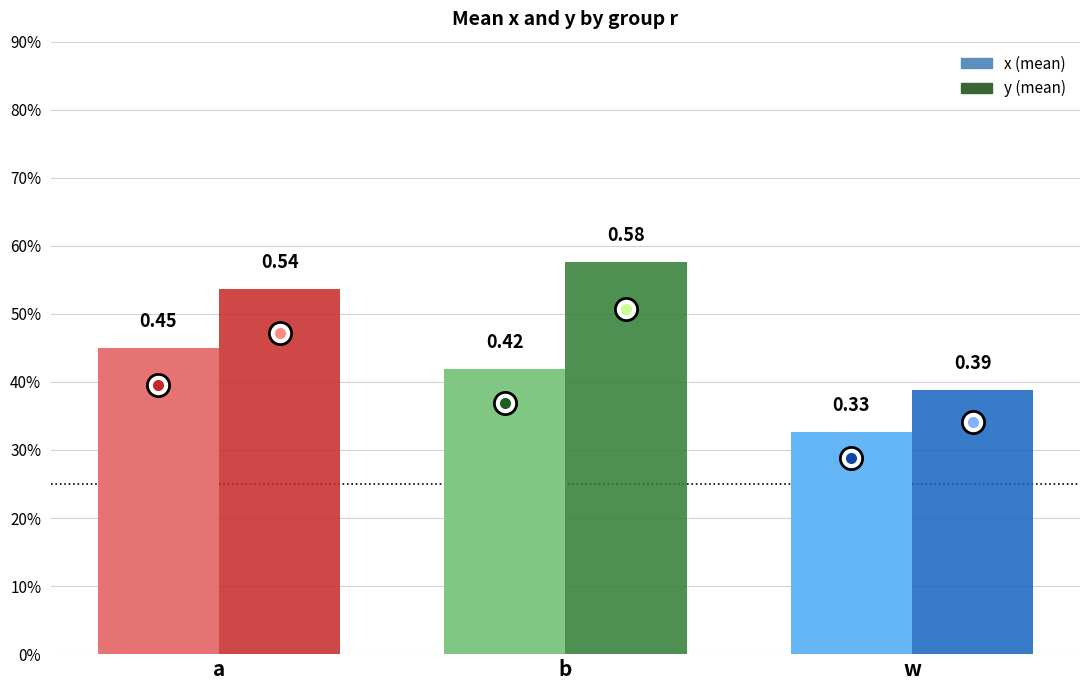

Are the bars grouped side by side (vs. stacked)?

Yes